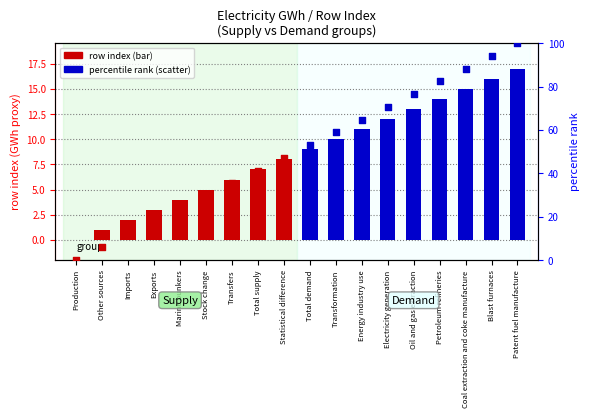

At how many categories does at least one series exceed 62?

7